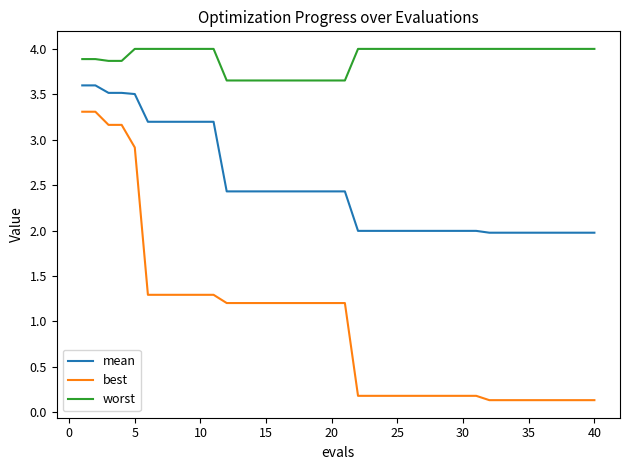

What is the greatest value displayed?

4.0